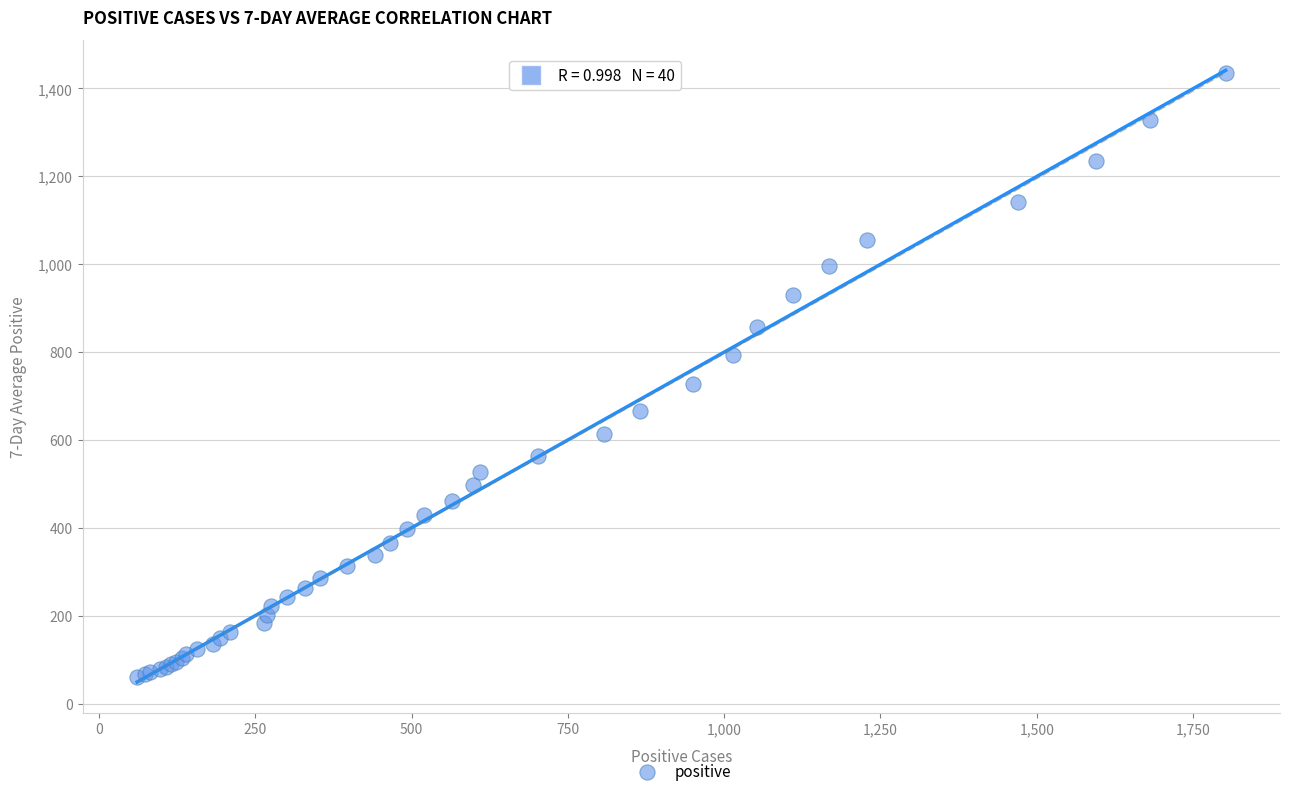

What Y value in the scatter plot is closest to 748?

728.1